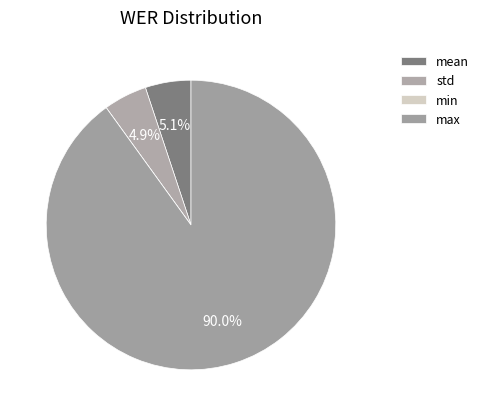

What is the largest slice in the pie chart?

max